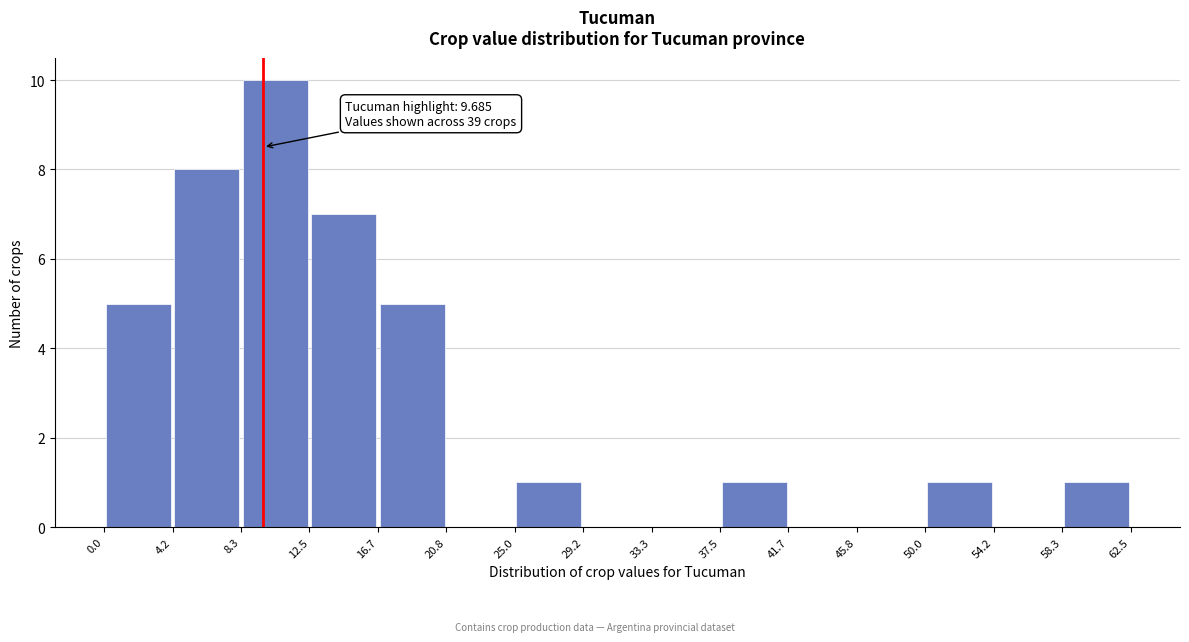

Which range on the x-axis has the tallest bar?

8.3 to 12.5